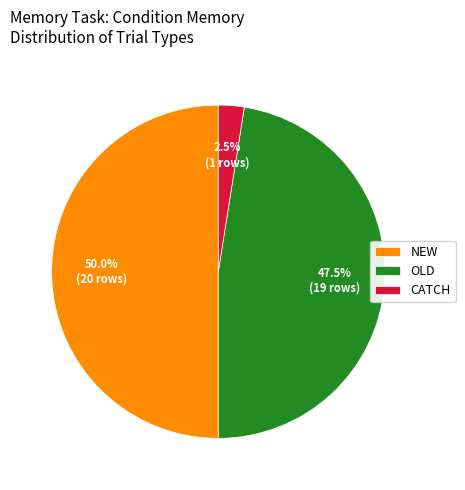

Rank the categories by value from lowest to highest.

CATCH, OLD, NEW